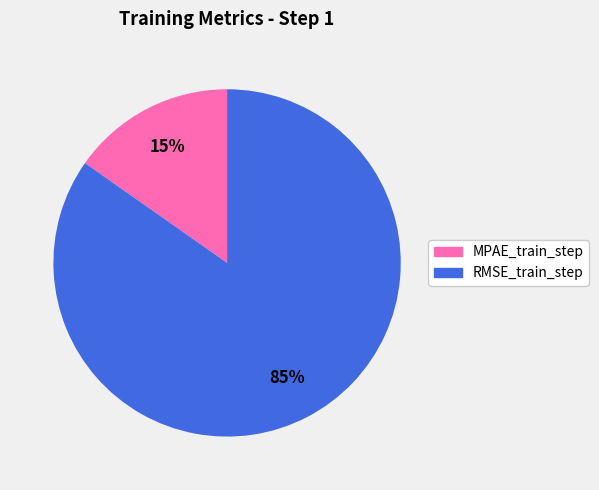

To the nearest percent, what percentage of the pie is MPAE_train_step?

15%